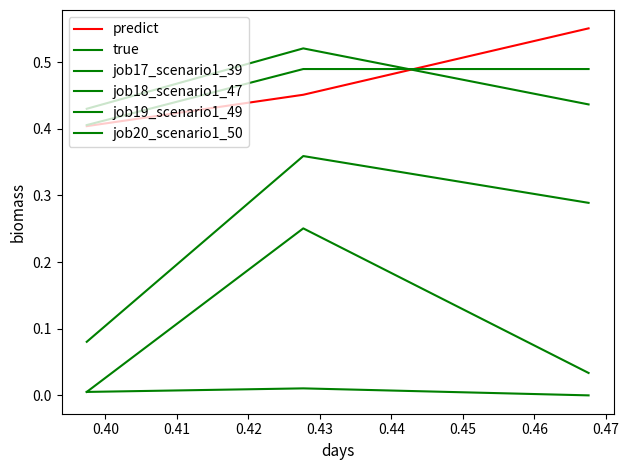

What is the greatest value displayed?

0.6